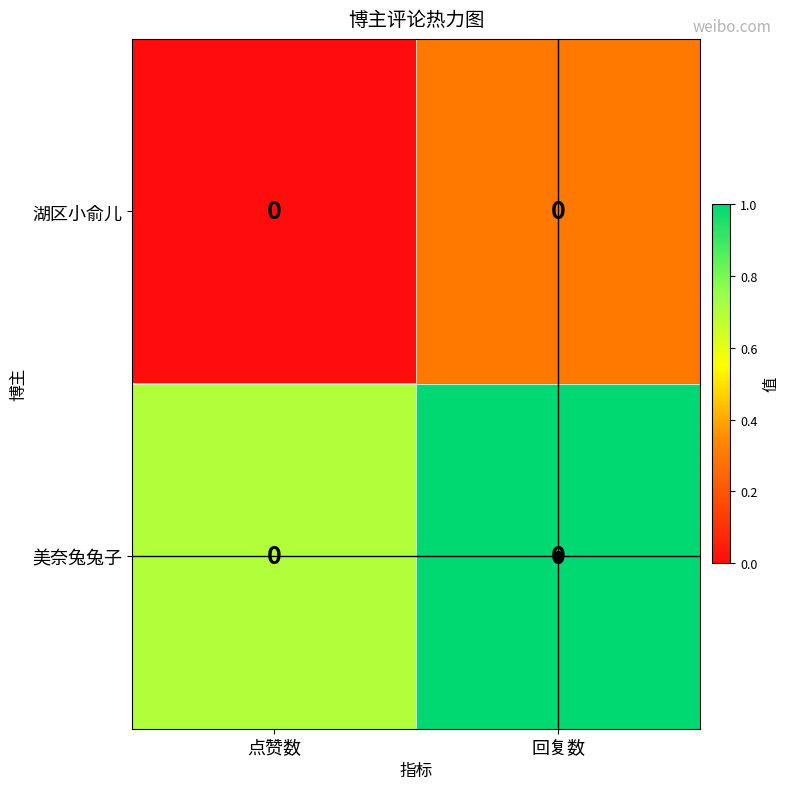

What is the sum of the row_0 values at 点赞数 and 回复数?

0.3